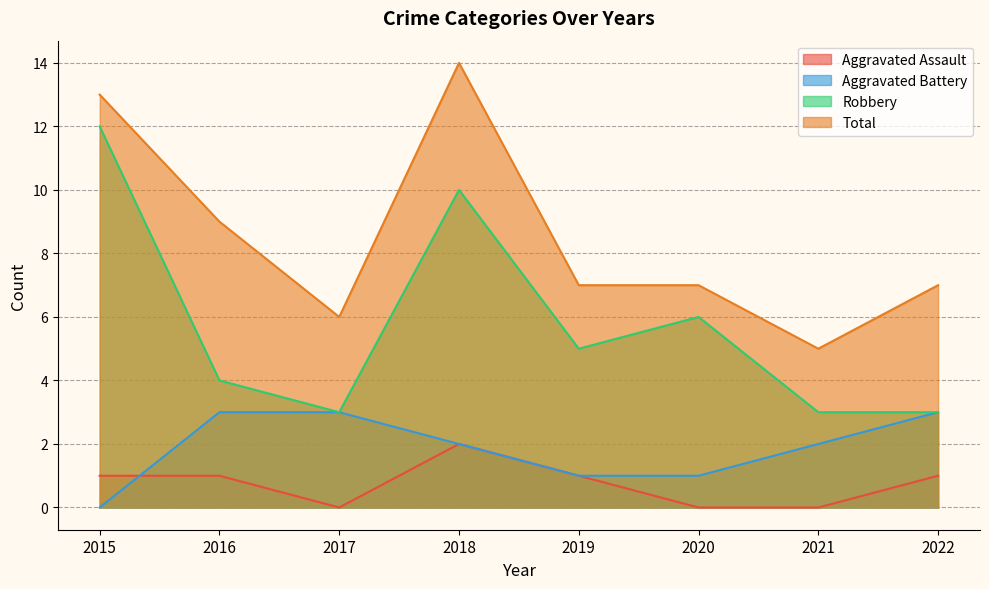

Rank the categories by Total value from highest to lowest.

2018, 2015, 2016, 2019, 2020, 2022, 2017, 2021